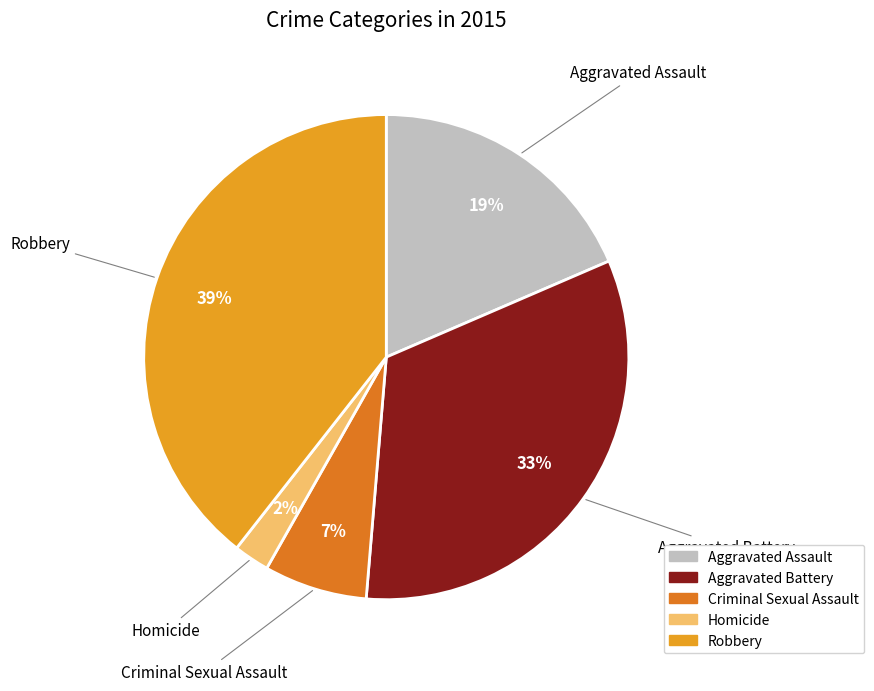

Which has a higher value, Aggravated Battery or Robbery?

Robbery